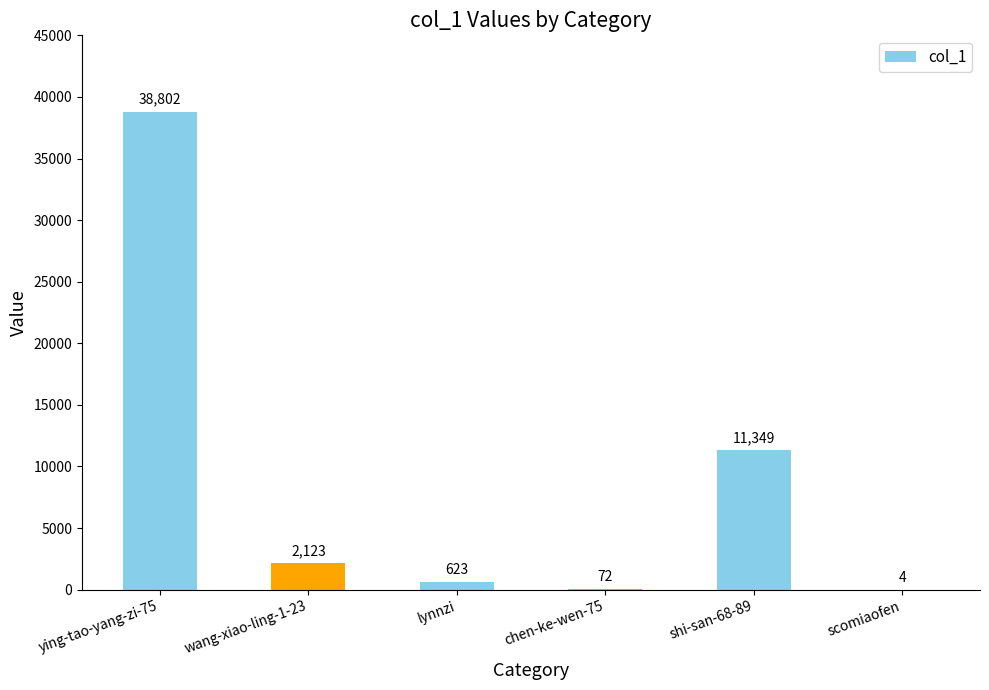

What is the maximum value shown in the chart?

38802